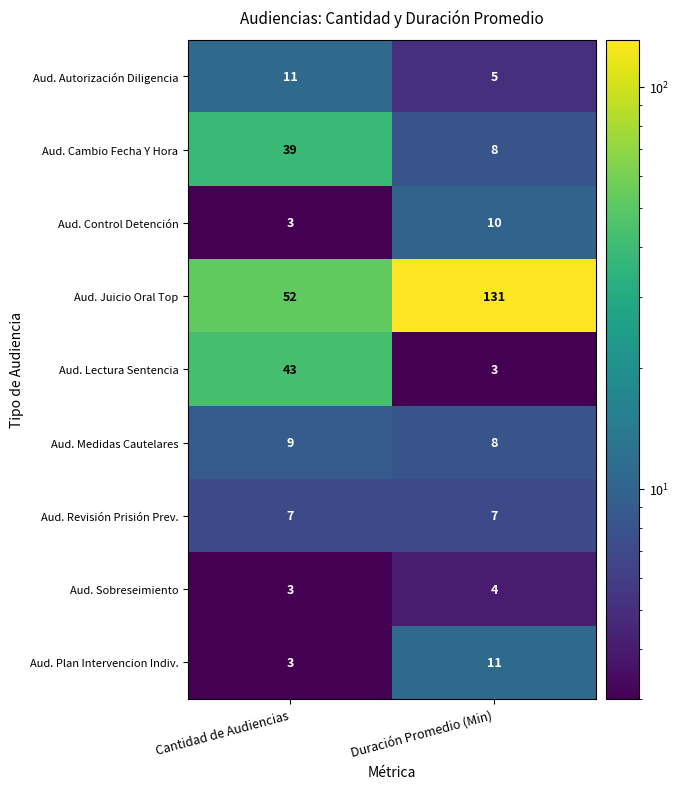

What is the difference between the highest and lowest values at Duración Promedio (Min)?

128